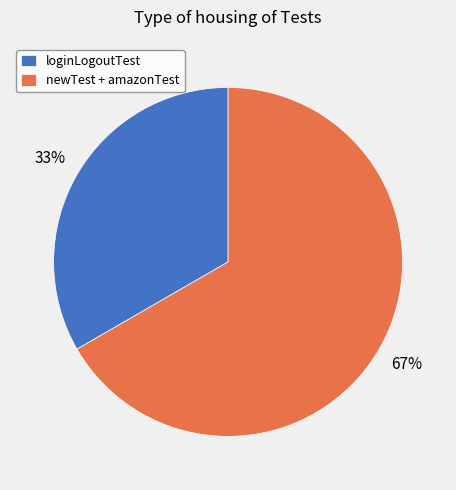

What is the smallest slice in the pie chart?

loginLogoutTest